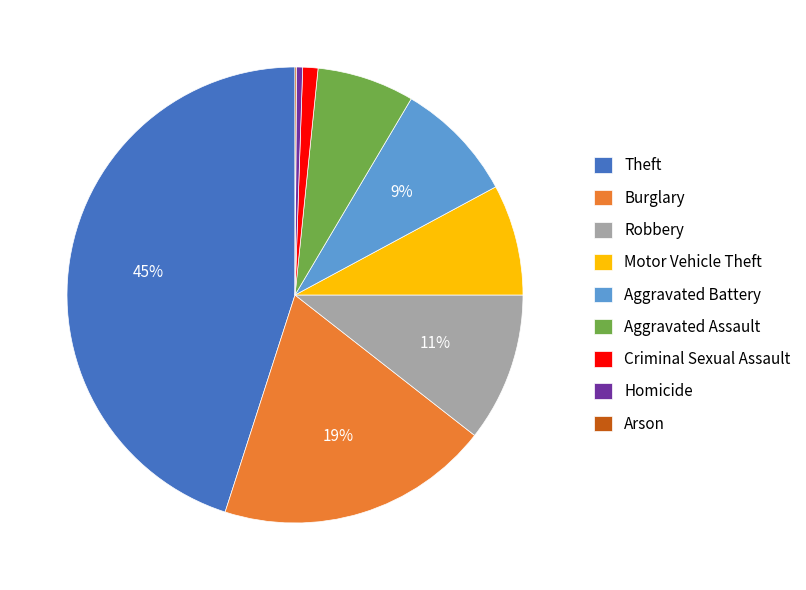

Does Theft represent more than half of the total?

No